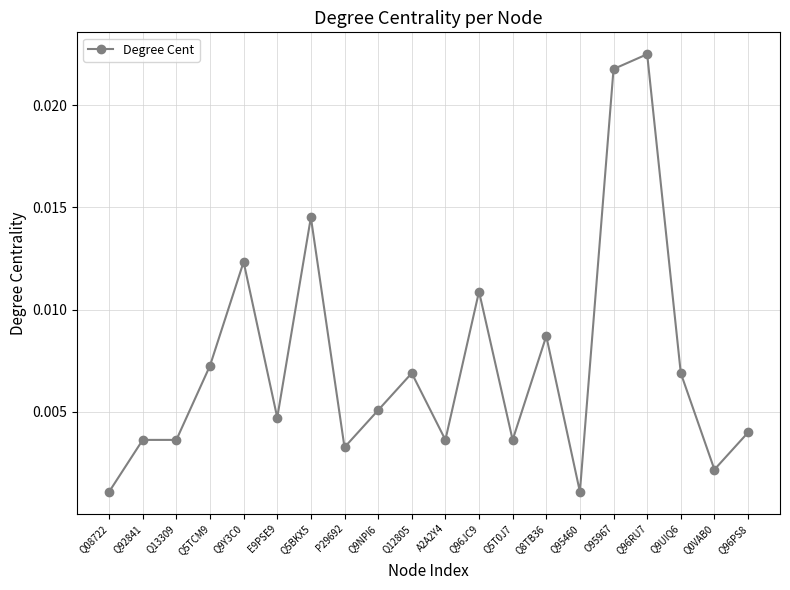

What is the label of the 10th point from the left?

Q12805